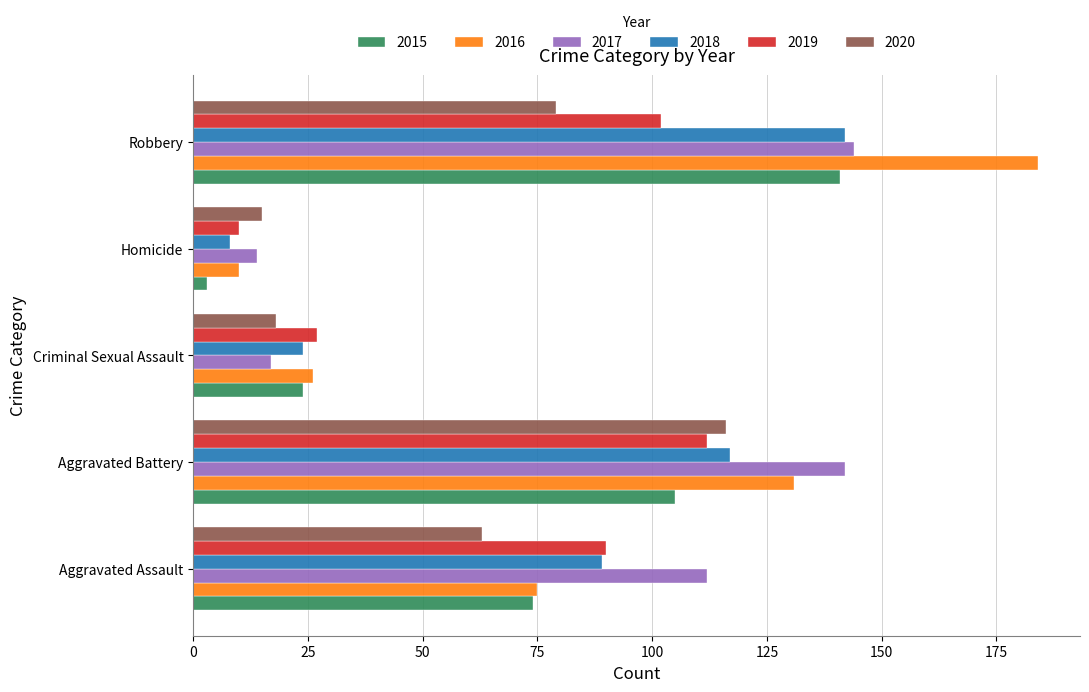

At which label does 2015 reach its peak?

Robbery